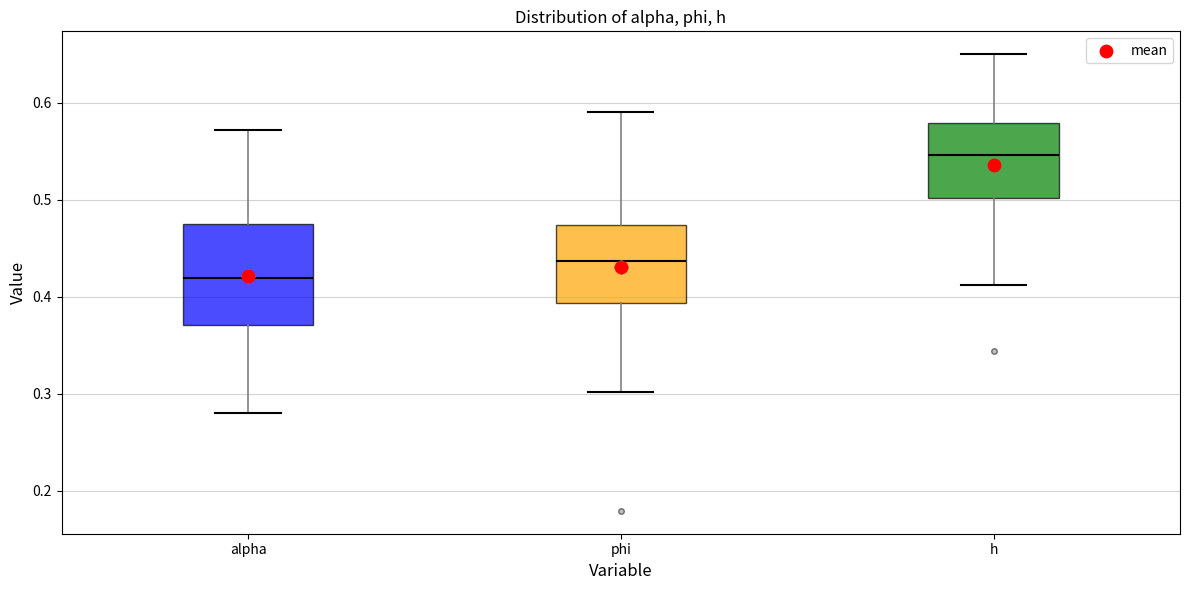

Which box has the lowest median line?

alpha